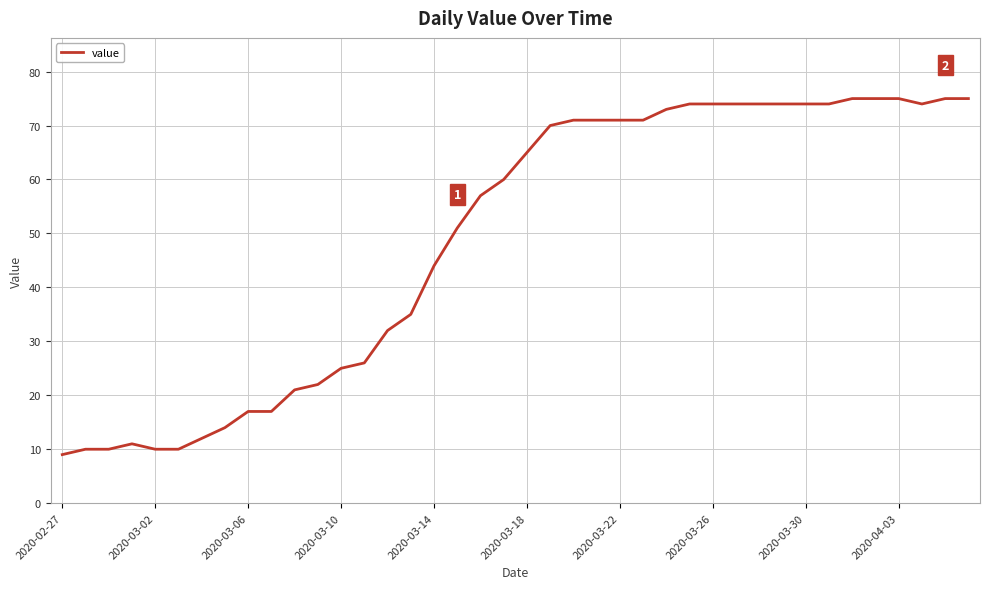

What is the difference between the maximum and minimum values?

66